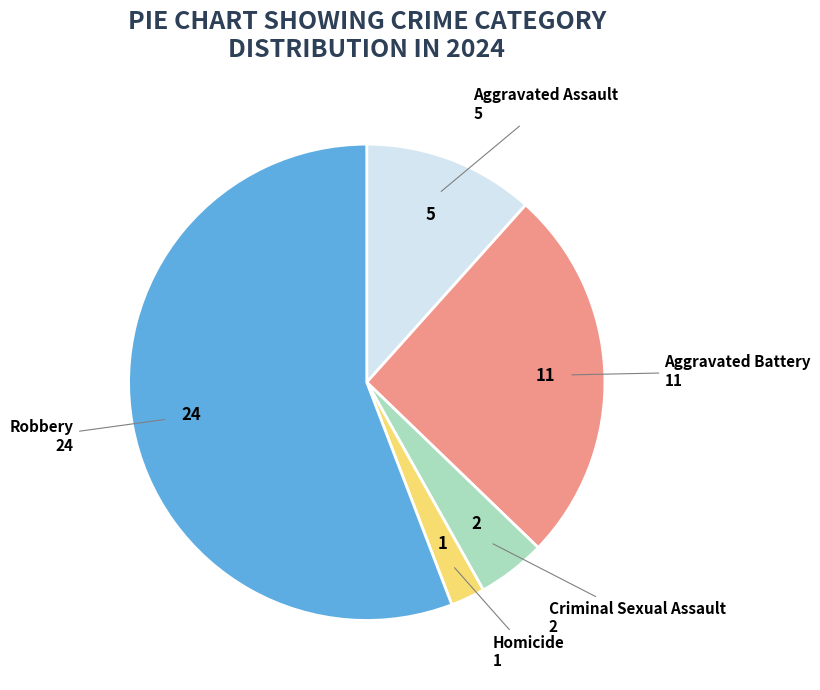

Which category has the biggest portion of the pie?

Robbery